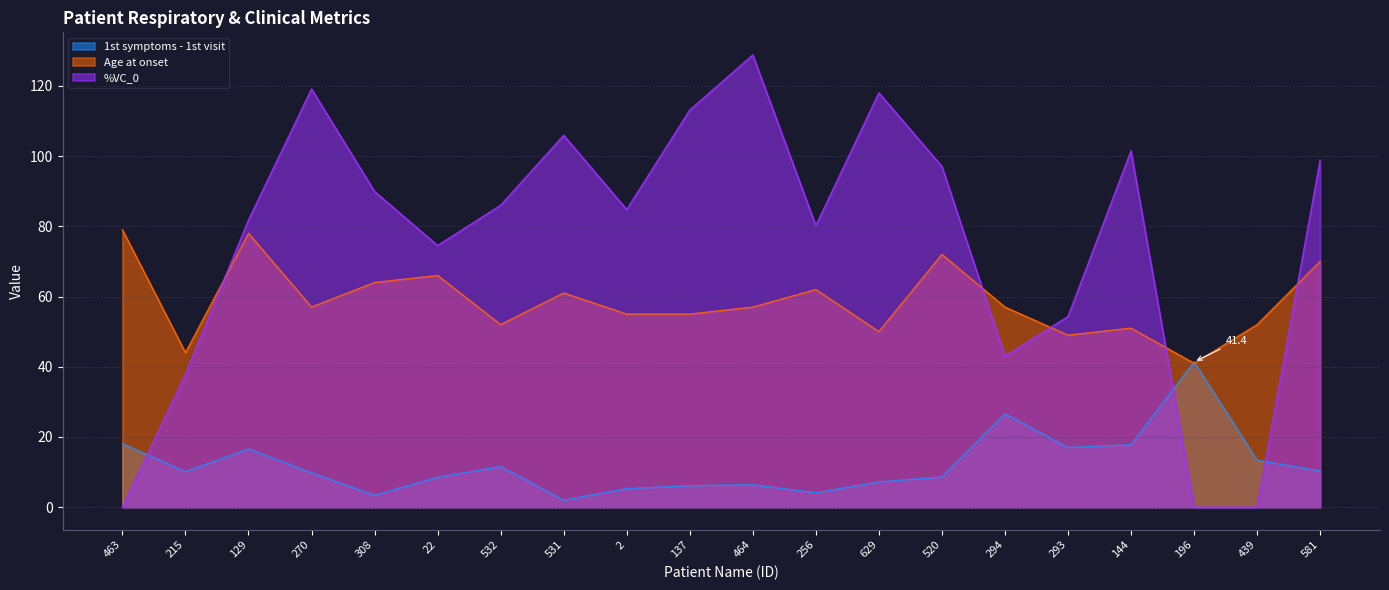

After their last crossing, which series has the higher values: 1st symptoms - 1st visit or %VC_0?

%VC_0